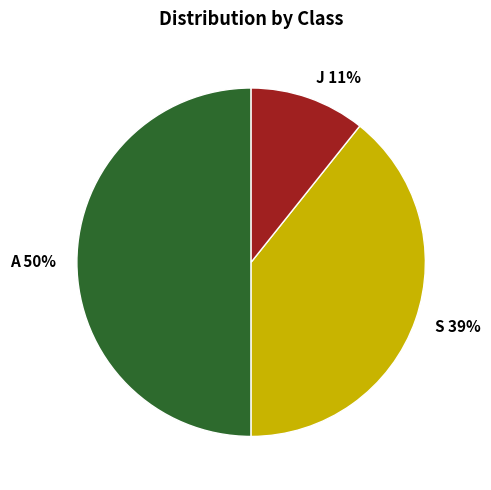

Rank the categories by value from highest to lowest.

A, S, J